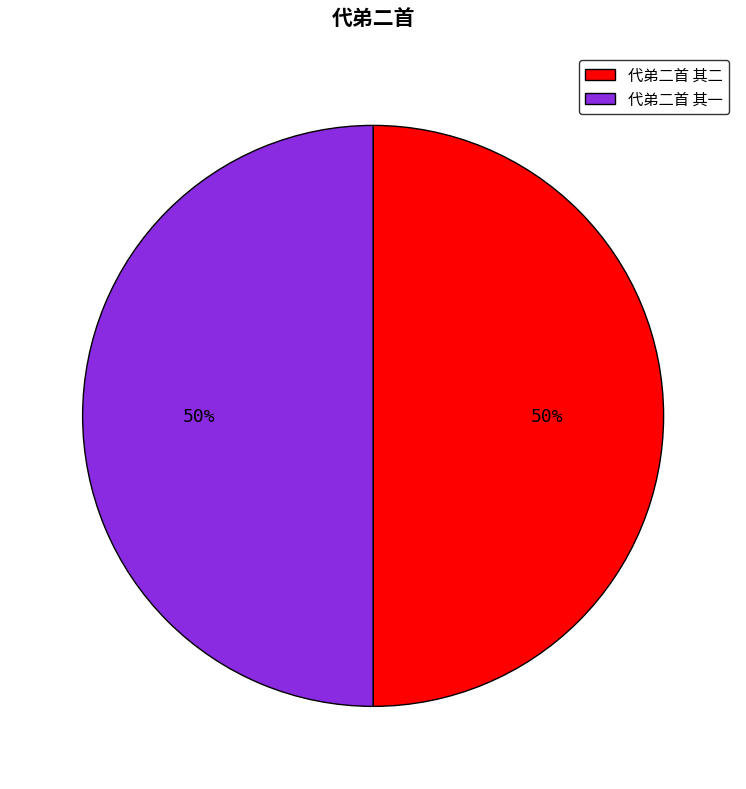

To the nearest percent, what is the average slice percentage?

50%